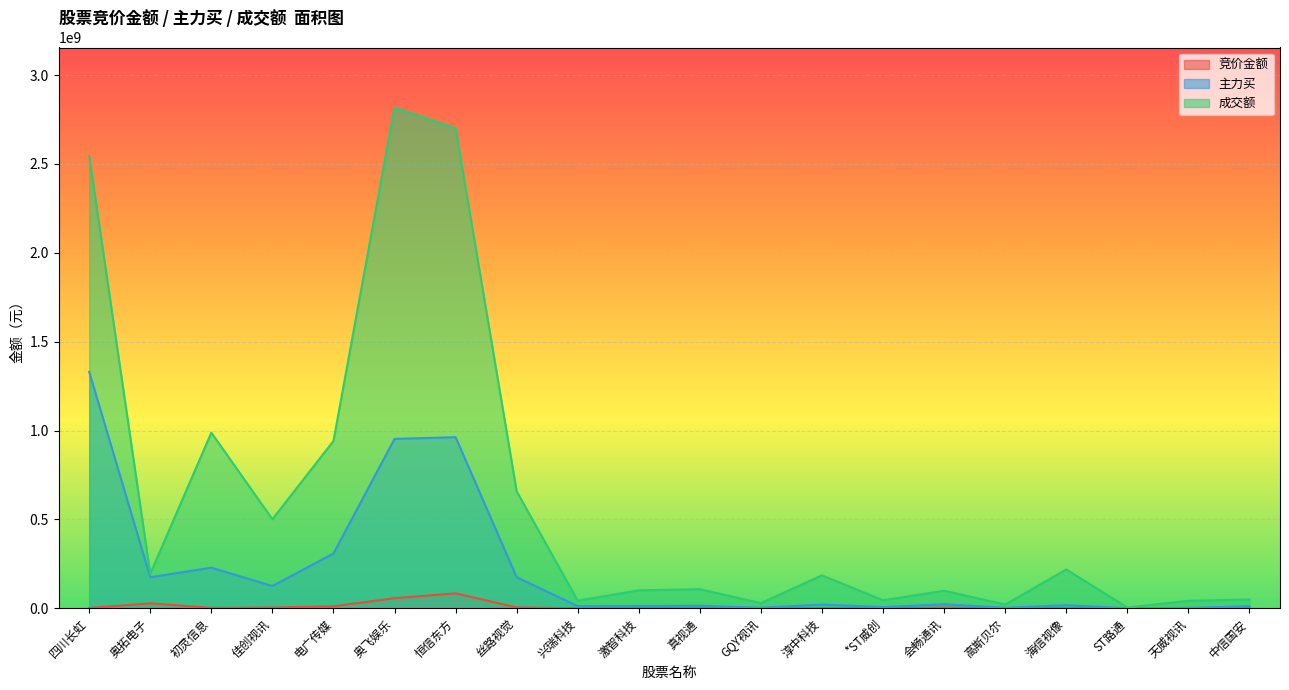

What are all the series names shown in the legend?

竞价金额, 主力买, 成交额